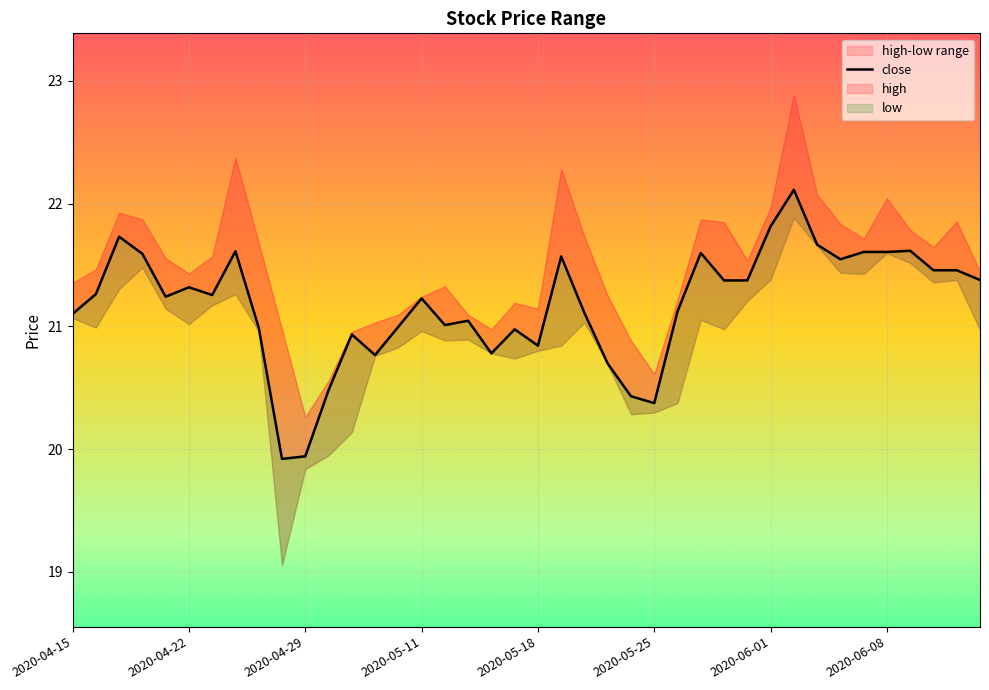

How many lines are shown in the chart?

1